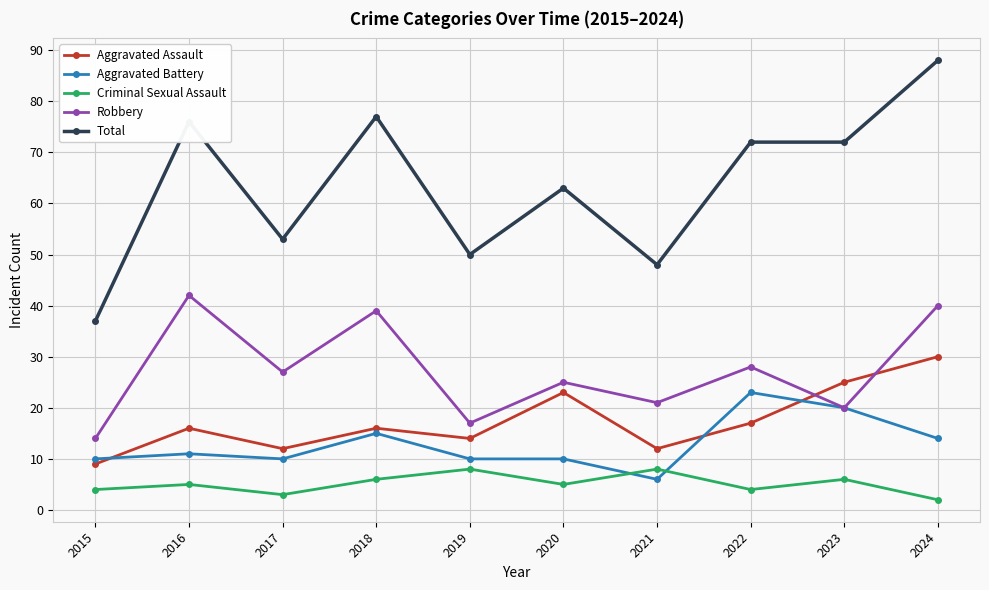

Is it true that Aggravated Battery equals 13 at 2015?

False